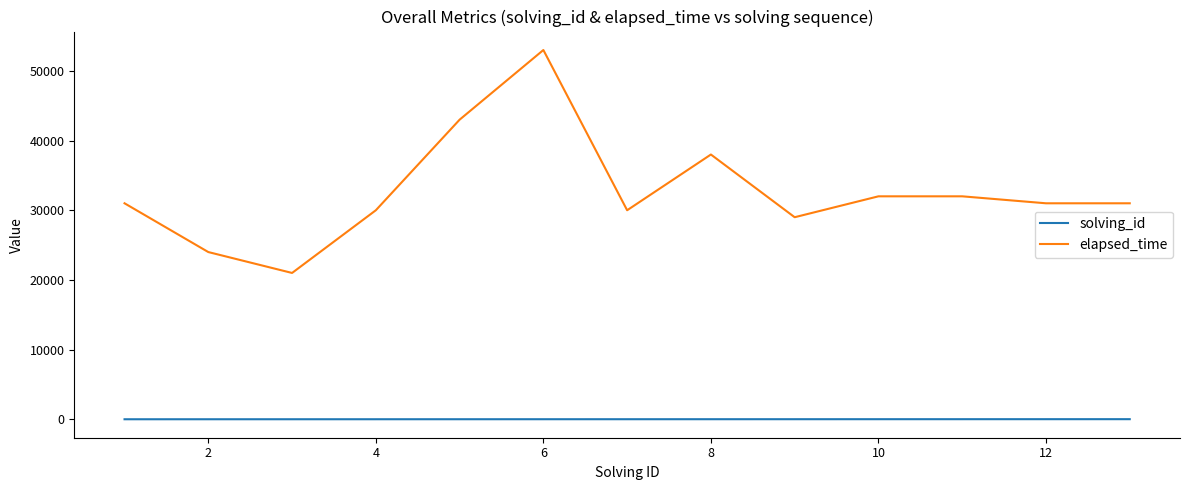

List the series in order of their peak value, lowest first.

solving_id, elapsed_time